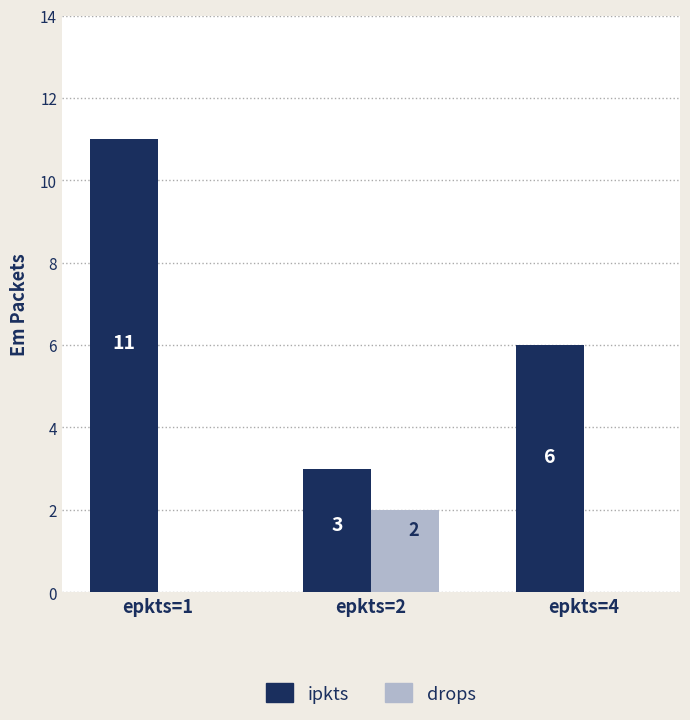

What are all the series names shown in the legend?

ipkts, drops